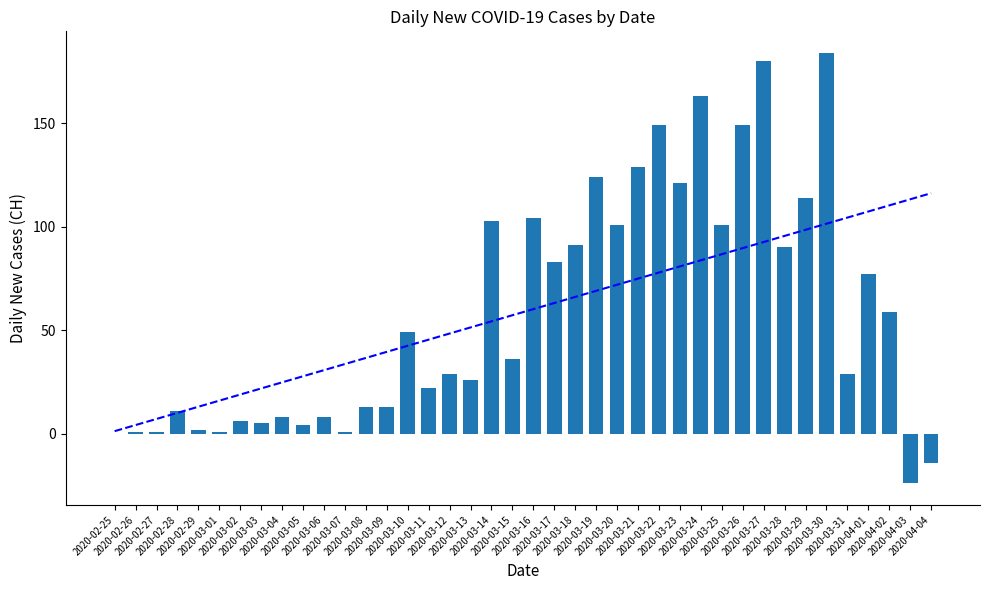

How many values are below zero?

2